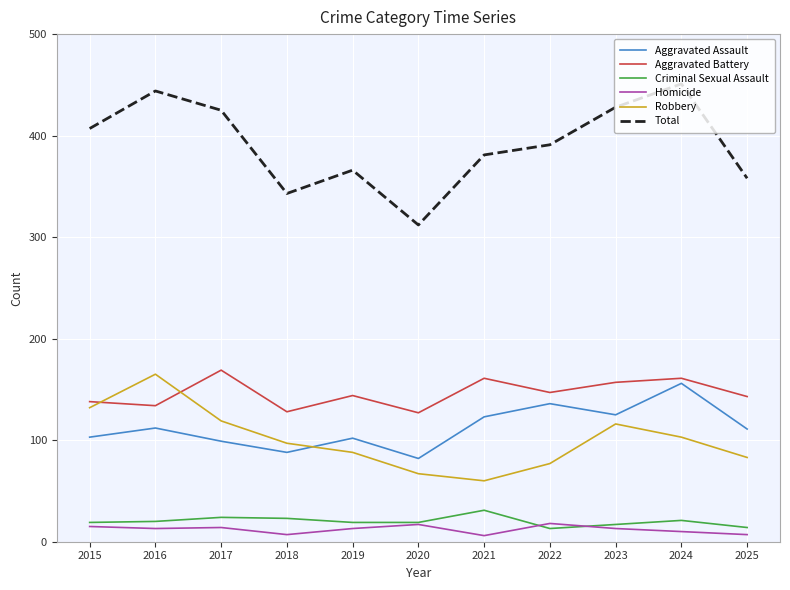

Does the chart have visible grid lines?

Yes